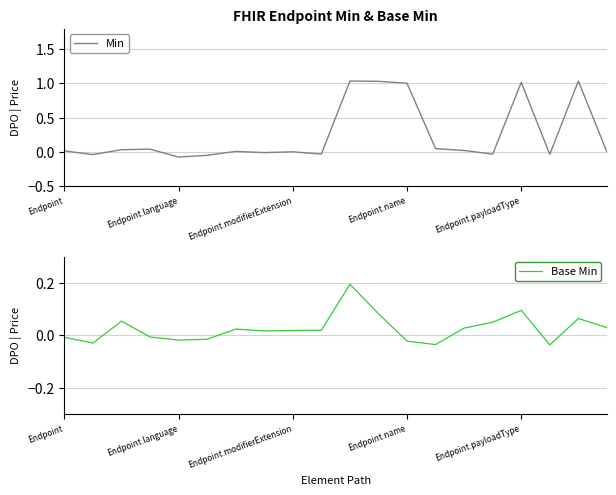

List the series in order of their peak value, highest first.

Min, Base Min